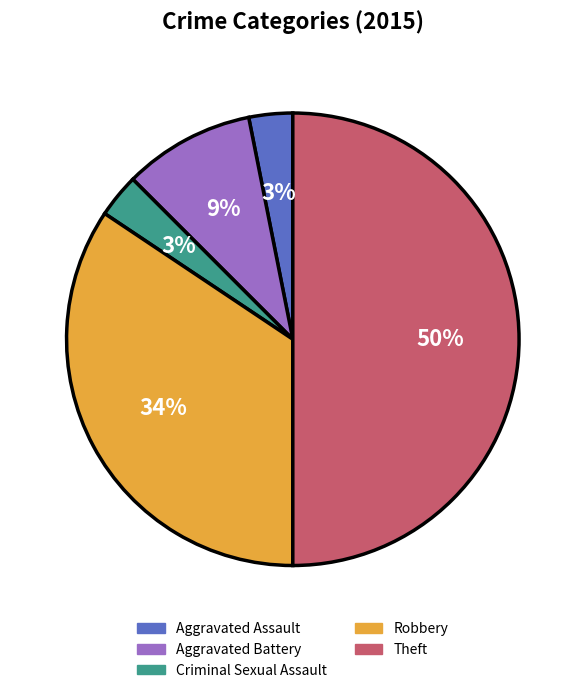

What percentage is the Aggravated Battery slice, to the nearest percent?

9%